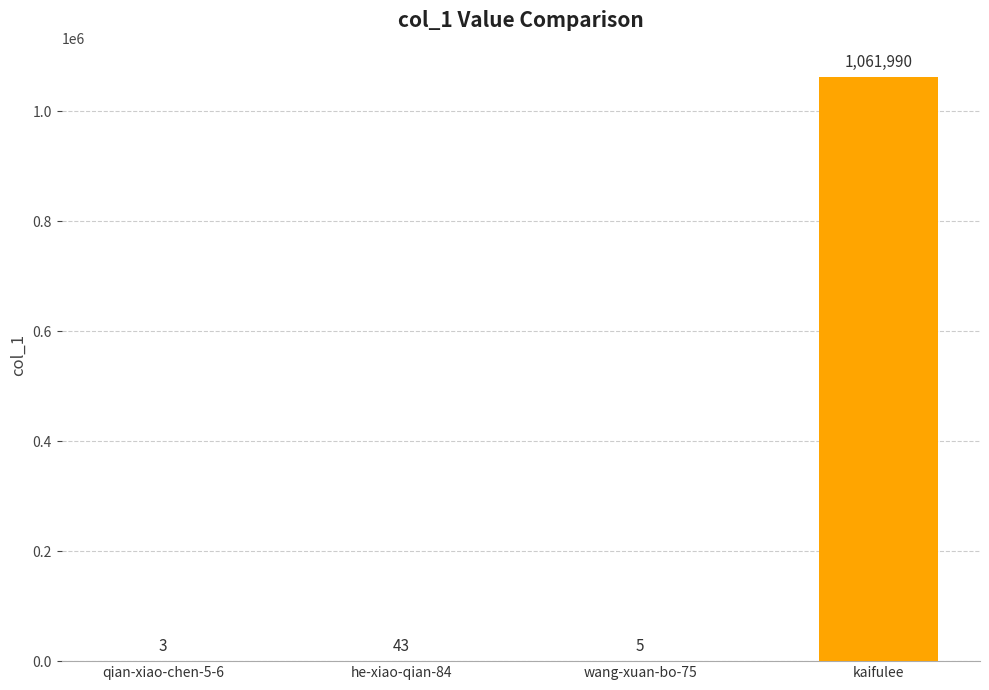

Are the bars horizontal?

No